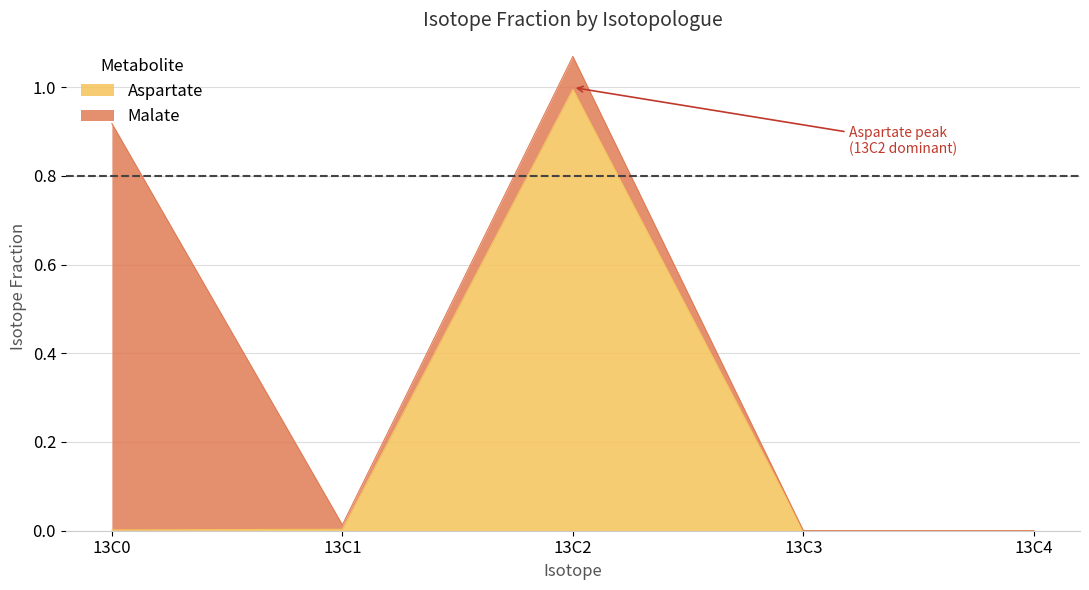

List the labels in order of value, largest first.

13C2, 13C1, 13C0, 13C3, 13C4